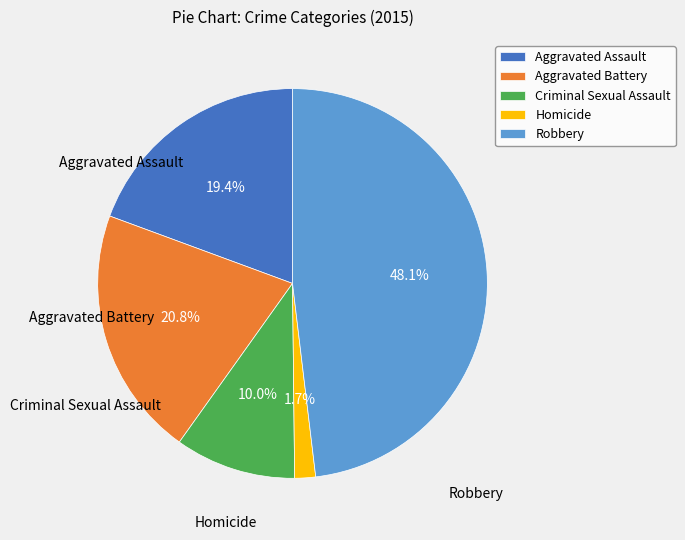

Does Criminal Sexual Assault account for over 50% of the chart?

No